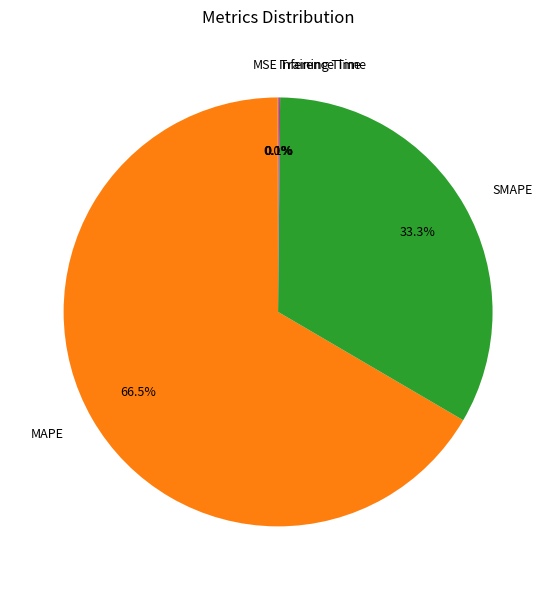

What percentage is the SMAPE slice, to the nearest percent?

33%